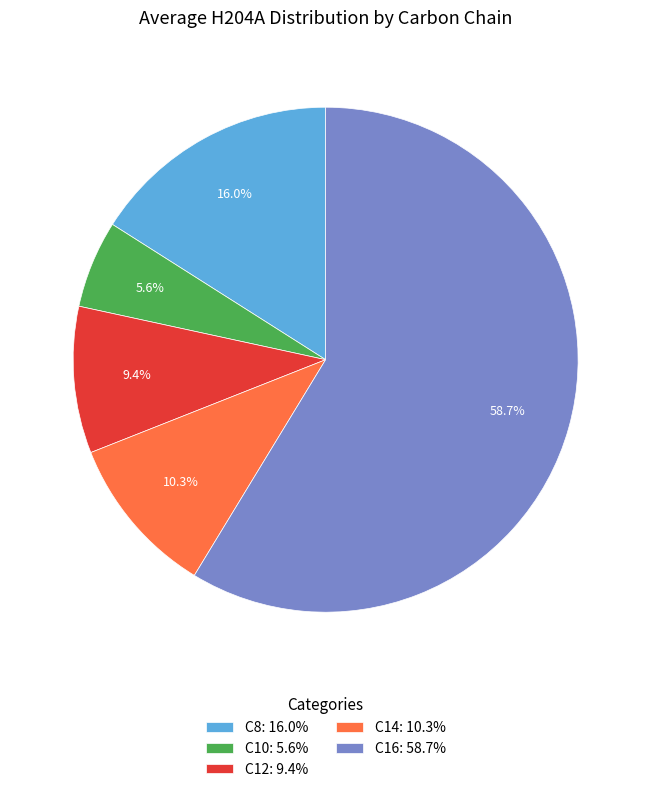

What percentage do C16 and C14 together represent?

69.0%